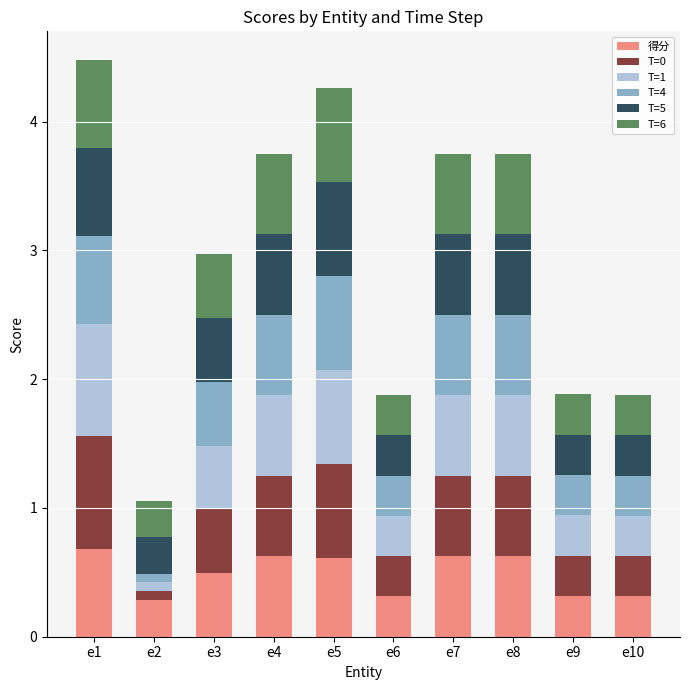

What is the difference between the second highest and minimum values in the 得分 series?

0.3